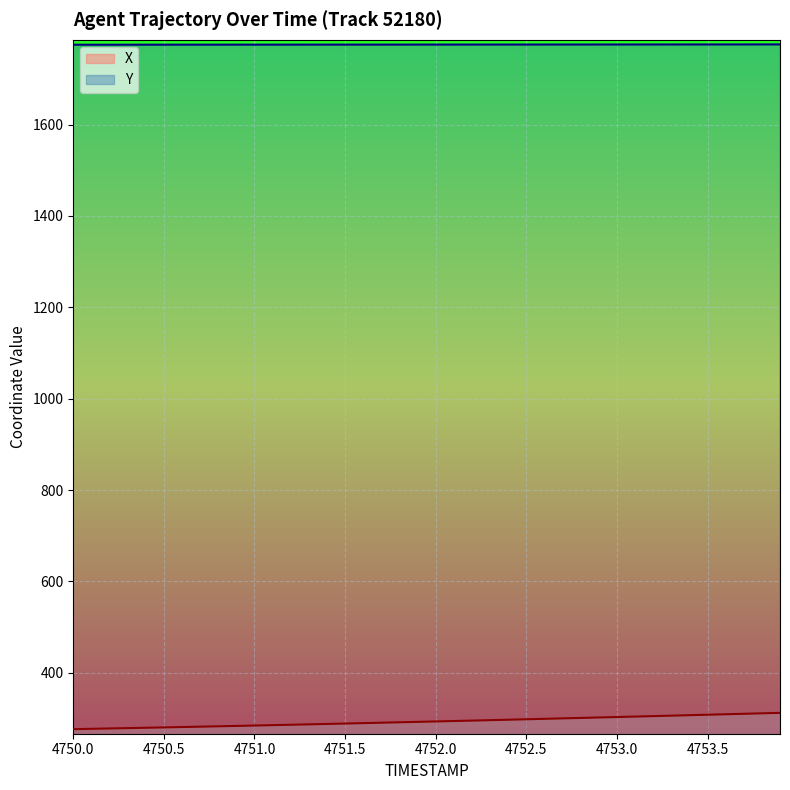

True or false: Y and X cross at least once.

False